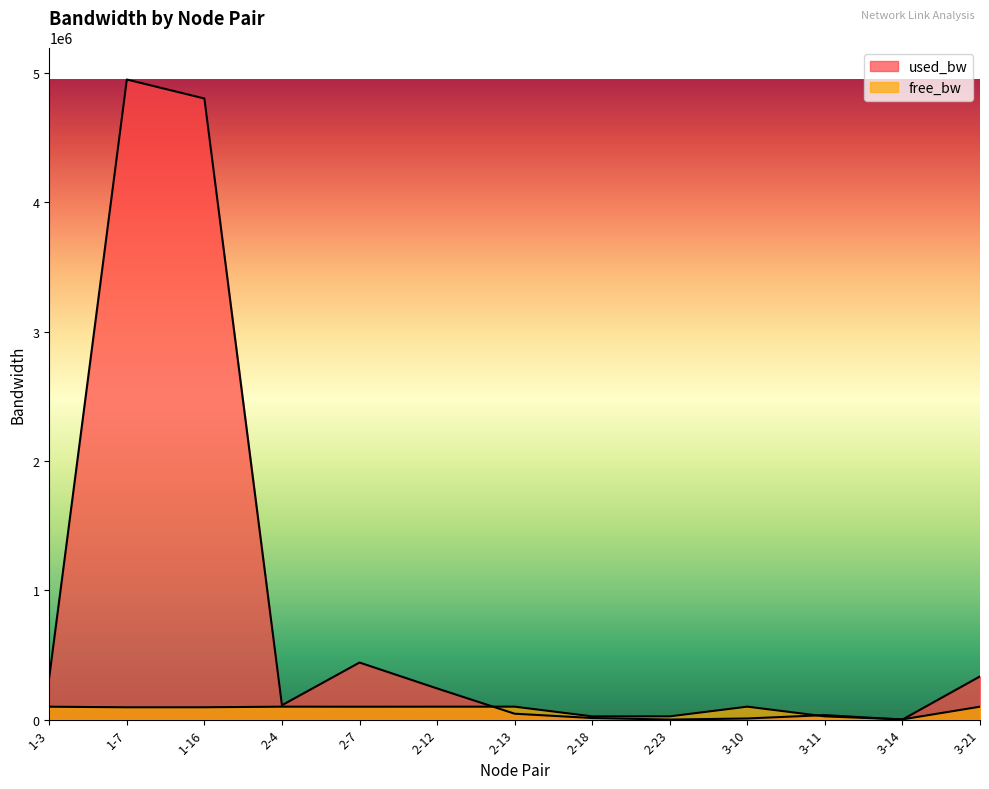

What is the total value across all series at 3-14?

1741.9